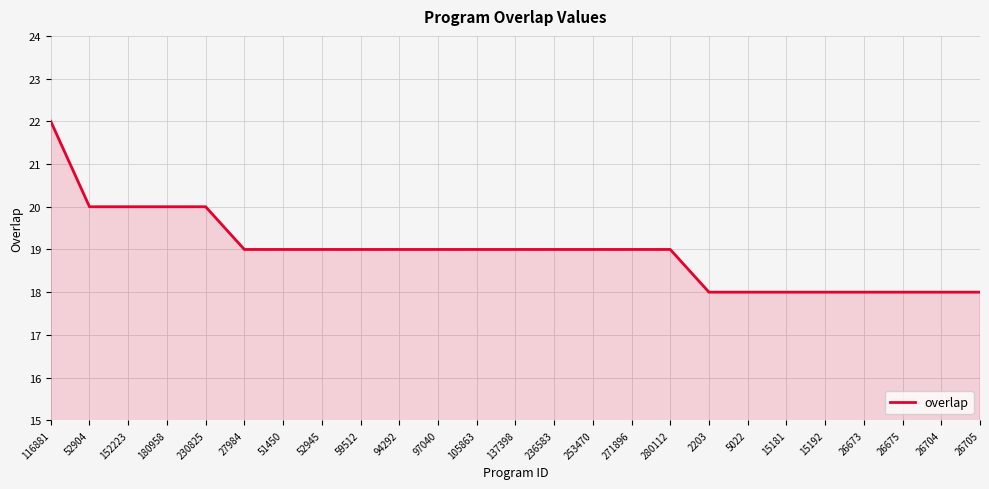

Between 51450 and 26704, which is larger?

51450